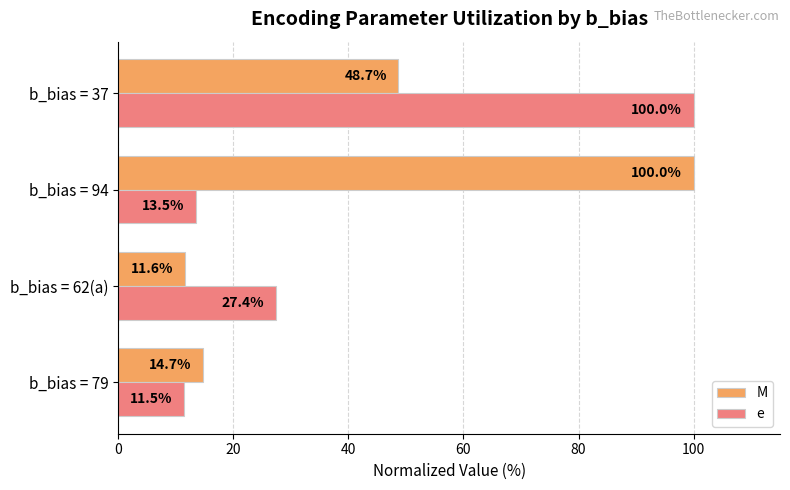

How many values in the e series are below 27?

2